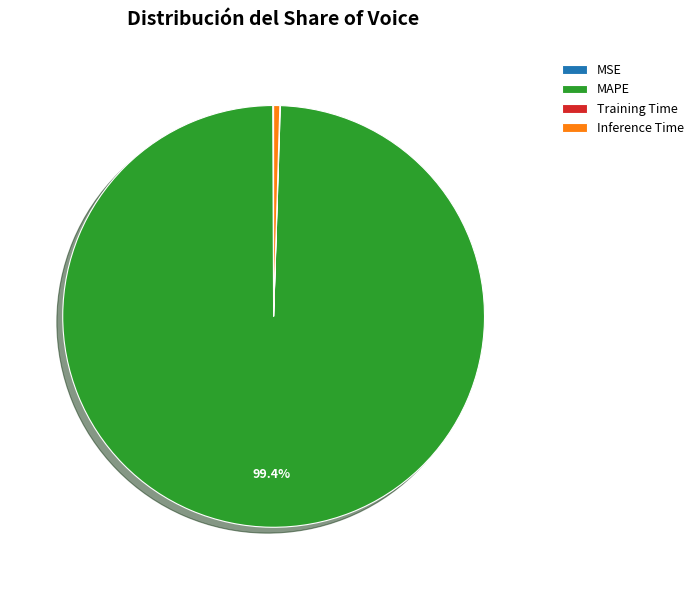

Which has a higher value, Inference Time or MAPE?

MAPE